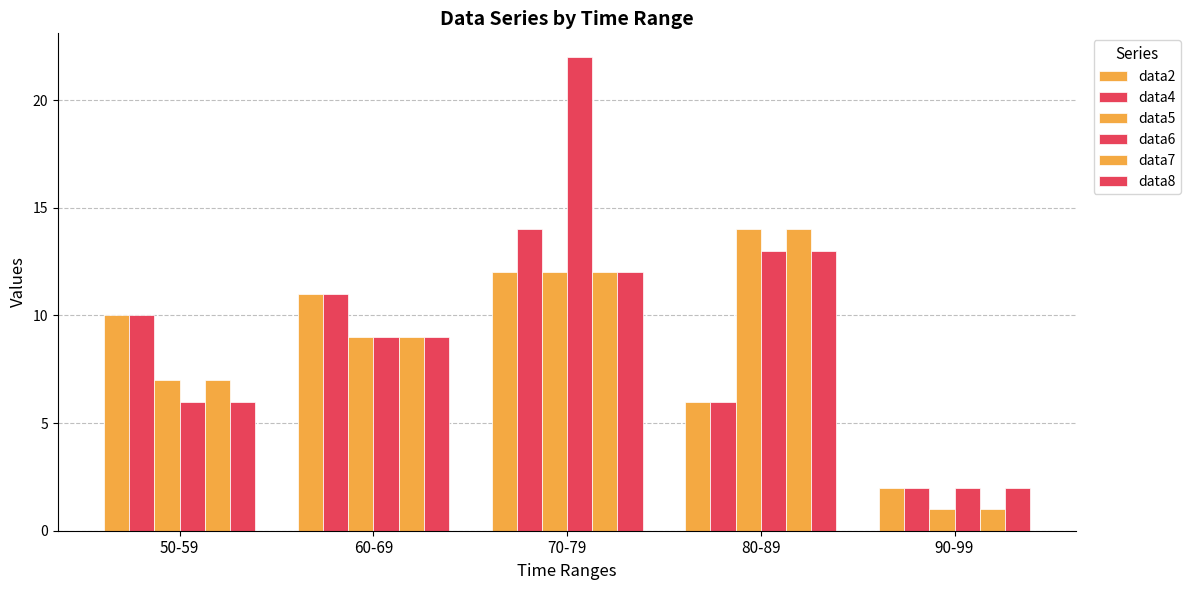

What is the total value across all series at 80-89?

66